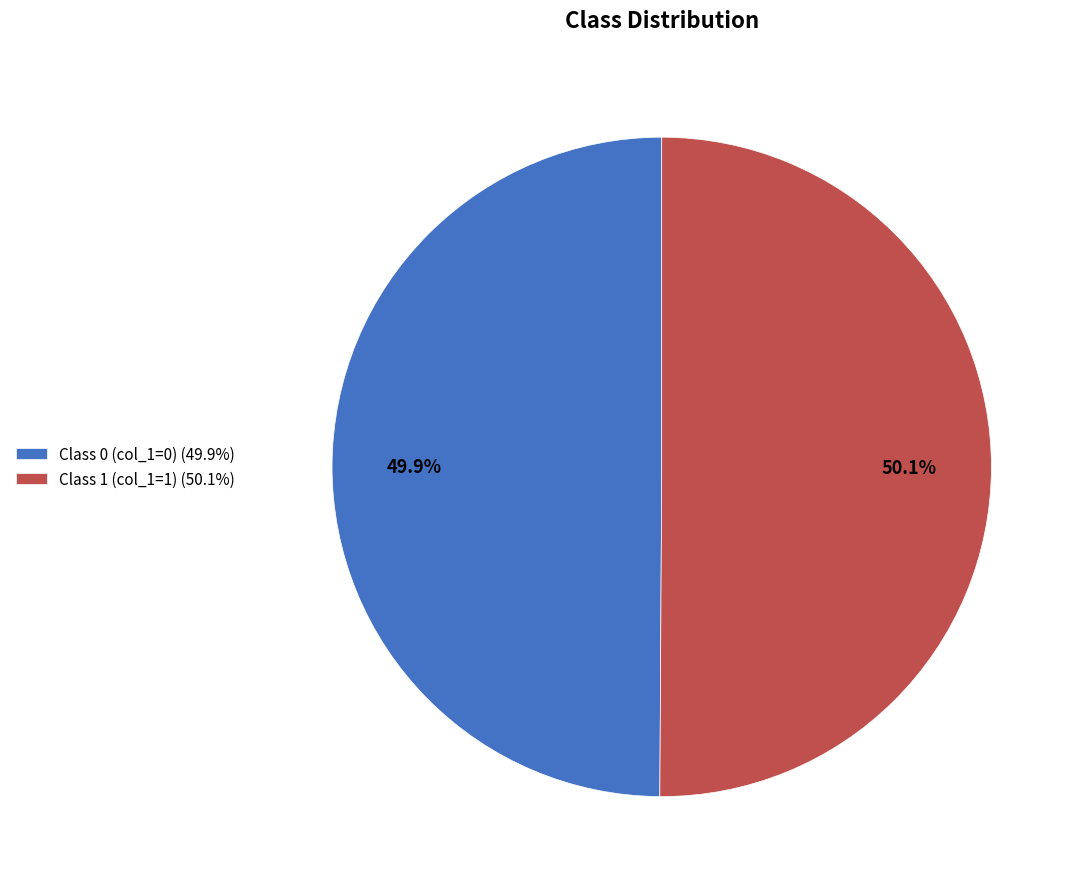

Count the number of slices in the pie.

2